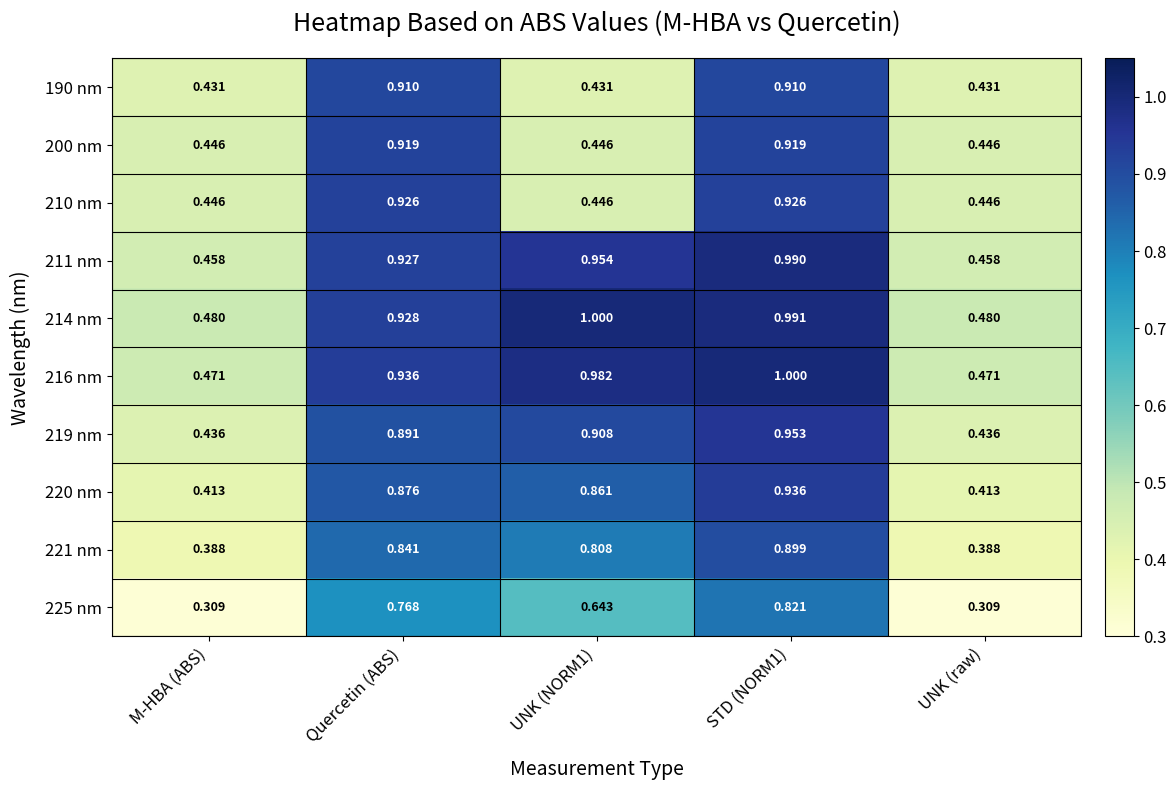

At how many categories does at least one series exceed 0?

5